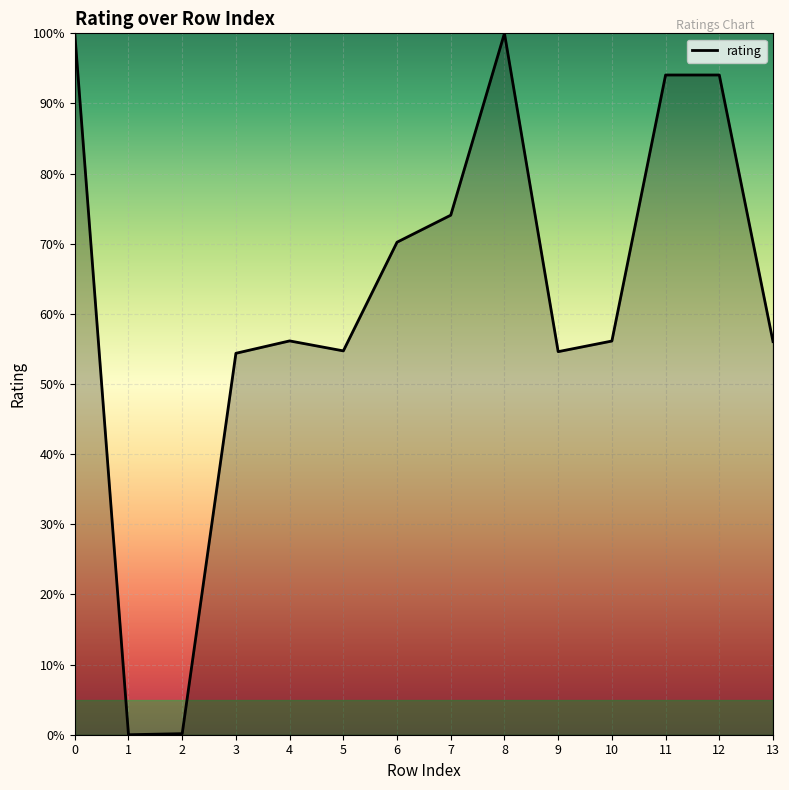

Is it true that the value at 8 is 100.0?

True